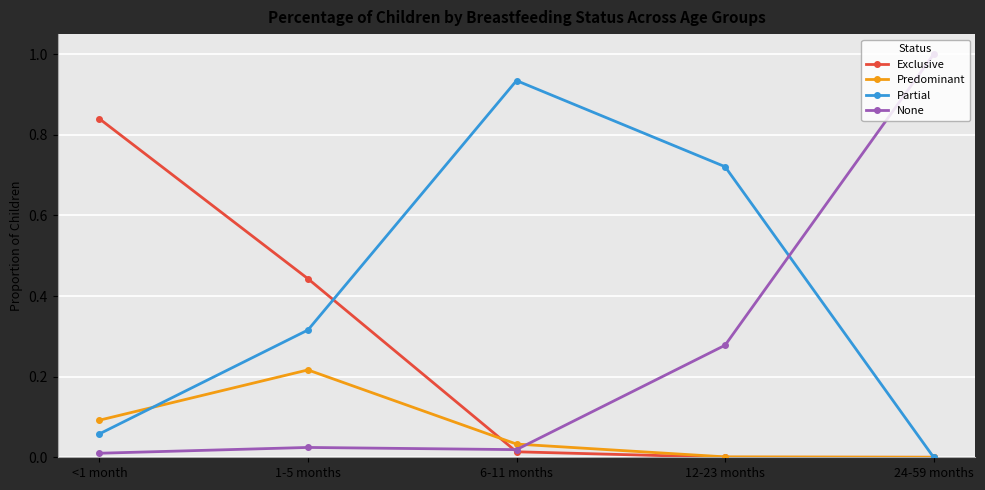

How many lines are shown in the chart?

4